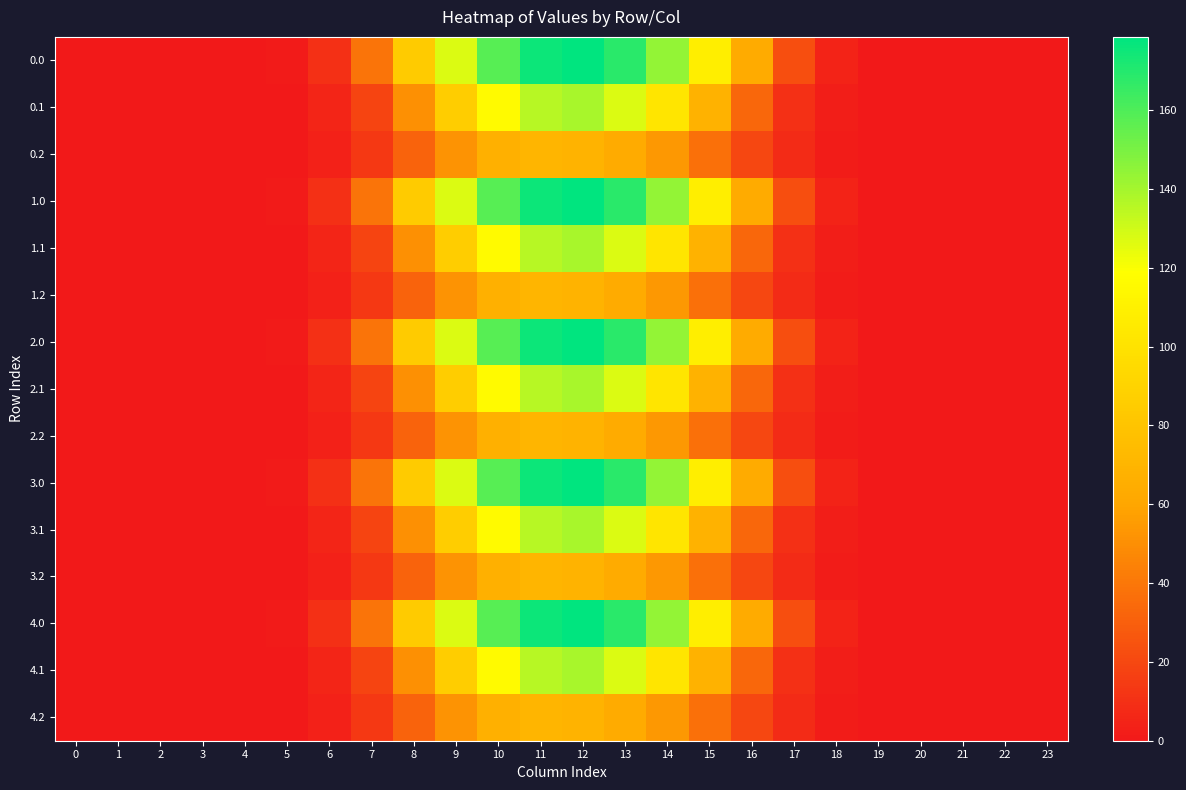

Reading right to left, transcribe all the data shown in this chart.

0.0: 23=0.0	22=0.0	21=0.0	20=0.0	19=0.1	18=4.4	17=22.8	16=62.9	15=108.1	14=143.9	13=168.7	12=178.6	11=175.8	10=158.0	9=127.3	8=85.0	7=38.6	6=10.3	5=1.0	4=0.0	3=0.0	2=0.0	1=0.0	0=0.0
0.1: 23=0.0	22=0.0	21=0.0	20=0.0	19=0.0	18=2.2	17=9.9	16=33.3	15=68.4	14=102.3	13=127.4	12=139.3	11=135.7	10=116.3	9=86.5	8=50.6	7=18.4	6=5.2	5=0.5	4=0.0	3=0.0	2=0.0	1=0.0	0=0.0
0.2: 23=0.0	22=0.0	21=0.0	20=0.0	19=0.0	18=1.9	17=7.8	16=20.2	15=37.6	14=54.3	13=63.5	12=68.7	11=70.4	10=66.8	9=52.2	8=31.7	7=13.5	6=4.0	5=0.4	4=0.0	3=0.0	2=0.0	1=0.0	0=0.0
1.0: 23=0.0	22=0.0	21=0.0	20=0.0	19=0.1	18=4.4	17=22.8	16=62.9	15=108.1	14=143.9	13=168.7	12=178.6	11=175.8	10=158.0	9=127.3	8=85.0	7=38.6	6=10.3	5=1.0	4=0.0	3=0.0	2=0.0	1=0.0	0=0.0
1.1: 23=0.0	22=0.0	21=0.0	20=0.0	19=0.0	18=2.2	17=9.9	16=33.3	15=68.4	14=102.3	13=127.4	12=139.3	11=135.7	10=116.3	9=86.5	8=50.6	7=18.4	6=5.2	5=0.5	4=0.0	3=0.0	2=0.0	1=0.0	0=0.0
1.2: 23=0.0	22=0.0	21=0.0	20=0.0	19=0.0	18=1.9	17=7.8	16=20.2	15=37.6	14=54.3	13=63.5	12=68.7	11=70.4	10=66.8	9=52.2	8=31.7	7=13.5	6=4.0	5=0.4	4=0.0	3=0.0	2=0.0	1=0.0	0=0.0
2.0: 23=0.0	22=0.0	21=0.0	20=0.0	19=0.1	18=4.4	17=22.8	16=62.9	15=108.1	14=143.9	13=168.7	12=178.6	11=175.8	10=158.0	9=127.3	8=85.0	7=38.6	6=10.3	5=1.0	4=0.0	3=0.0	2=0.0	1=0.0	0=0.0
2.1: 23=0.0	22=0.0	21=0.0	20=0.0	19=0.0	18=2.2	17=9.9	16=33.3	15=68.4	14=102.3	13=127.4	12=139.3	11=135.7	10=116.3	9=86.5	8=50.6	7=18.4	6=5.2	5=0.5	4=0.0	3=0.0	2=0.0	1=0.0	0=0.0
2.2: 23=0.0	22=0.0	21=0.0	20=0.0	19=0.0	18=1.9	17=7.8	16=20.2	15=37.6	14=54.3	13=63.5	12=68.7	11=70.4	10=66.8	9=52.2	8=31.7	7=13.5	6=4.0	5=0.4	4=0.0	3=0.0	2=0.0	1=0.0	0=0.0
3.0: 23=0.0	22=0.0	21=0.0	20=0.0	19=0.1	18=4.4	17=22.8	16=62.9	15=108.1	14=143.9	13=168.7	12=178.6	11=175.8	10=158.0	9=127.3	8=85.0	7=38.6	6=10.3	5=1.0	4=0.0	3=0.0	2=0.0	1=0.0	0=0.0
3.1: 23=0.0	22=0.0	21=0.0	20=0.0	19=0.0	18=2.2	17=9.9	16=33.3	15=68.4	14=102.3	13=127.4	12=139.3	11=135.7	10=116.3	9=86.5	8=50.6	7=18.4	6=5.2	5=0.5	4=0.0	3=0.0	2=0.0	1=0.0	0=0.0
3.2: 23=0.0	22=0.0	21=0.0	20=0.0	19=0.0	18=1.9	17=7.8	16=20.2	15=37.6	14=54.3	13=63.5	12=68.7	11=70.4	10=66.8	9=52.2	8=31.7	7=13.5	6=4.0	5=0.4	4=0.0	3=0.0	2=0.0	1=0.0	0=0.0
4.0: 23=0.0	22=0.0	21=0.0	20=0.0	19=0.1	18=4.4	17=22.8	16=62.9	15=108.1	14=143.9	13=168.7	12=178.6	11=175.8	10=158.0	9=127.3	8=85.0	7=38.6	6=10.3	5=1.0	4=0.0	3=0.0	2=0.0	1=0.0	0=0.0
4.1: 23=0.0	22=0.0	21=0.0	20=0.0	19=0.0	18=2.2	17=9.9	16=33.3	15=68.4	14=102.3	13=127.4	12=139.3	11=135.7	10=116.3	9=86.5	8=50.6	7=18.4	6=5.2	5=0.5	4=0.0	3=0.0	2=0.0	1=0.0	0=0.0
4.2: 23=0.0	22=0.0	21=0.0	20=0.0	19=0.0	18=1.9	17=7.8	16=20.2	15=37.6	14=54.3	13=63.5	12=68.7	11=70.4	10=66.8	9=52.2	8=31.7	7=13.5	6=4.0	5=0.4	4=0.0	3=0.0	2=0.0	1=0.0	0=0.0